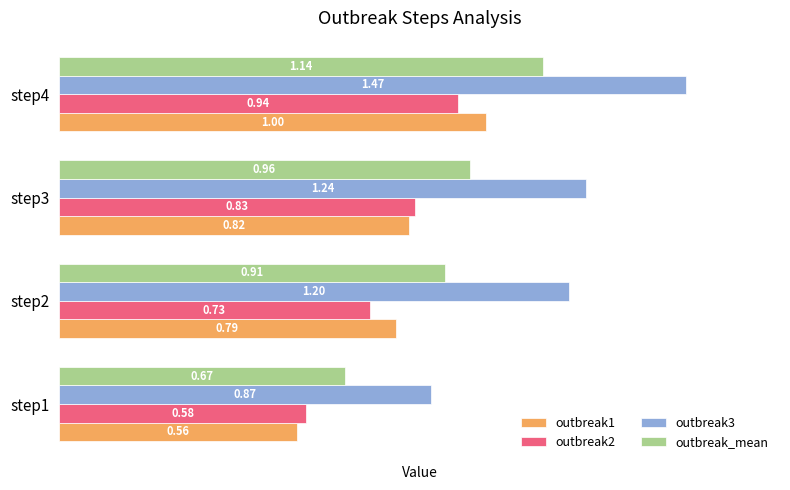

Is the value of outbreak3 at step4 greater than the value of outbreak2 at step3?

Yes